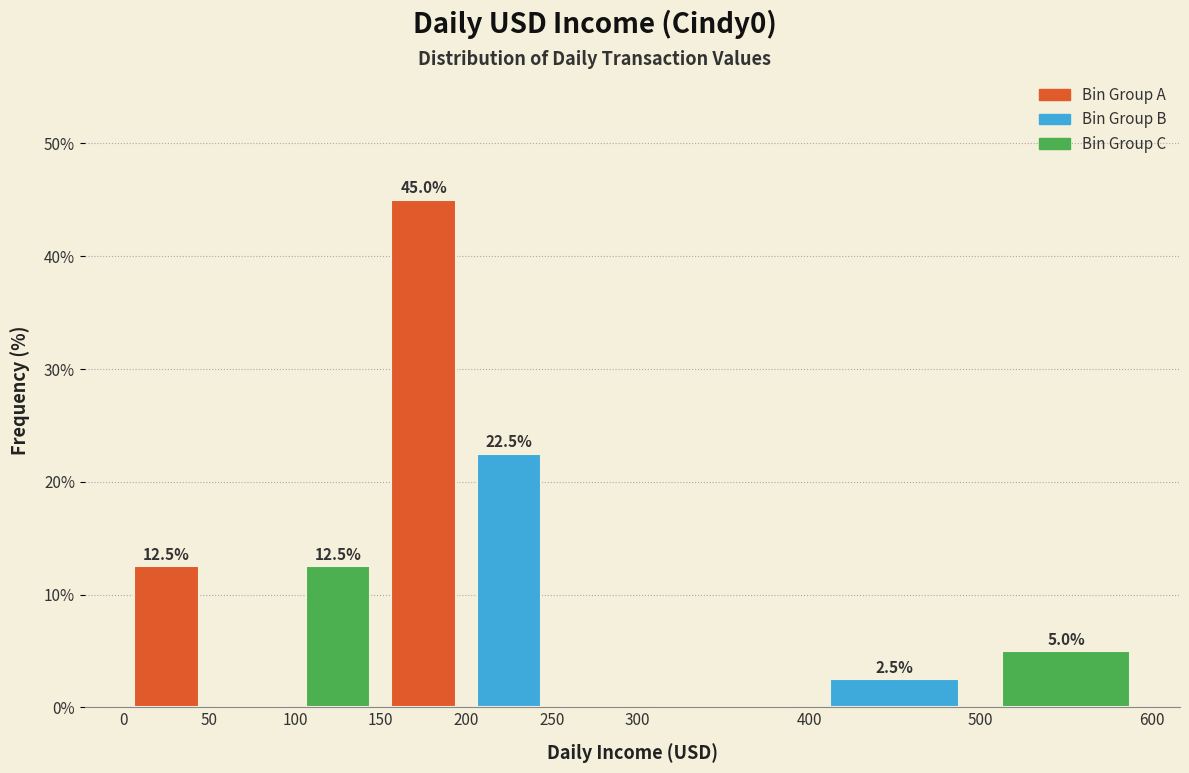

Over which range of the x-axis is the bar tallest?

150 to 200